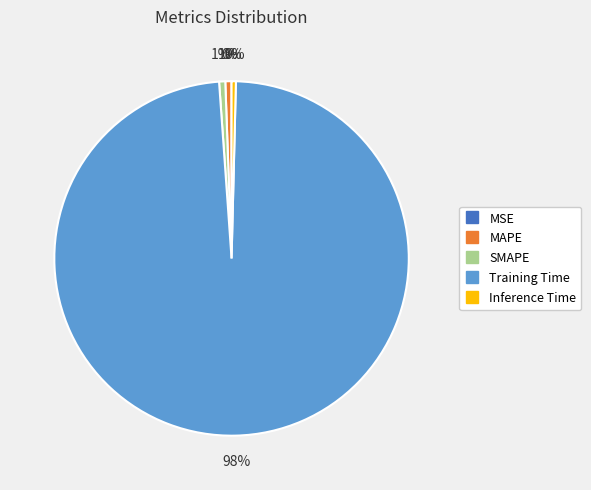

Which slice is the largest?

Training Time